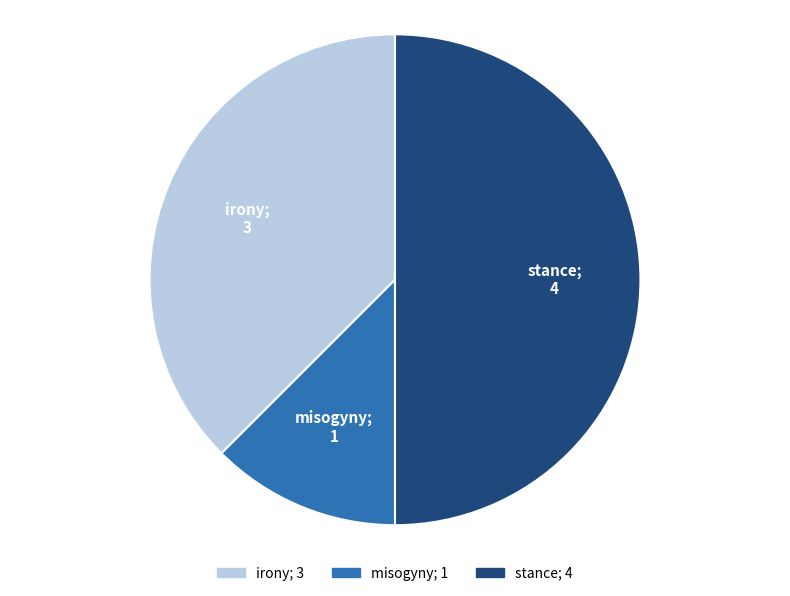

Count the number of slices in the pie.

3